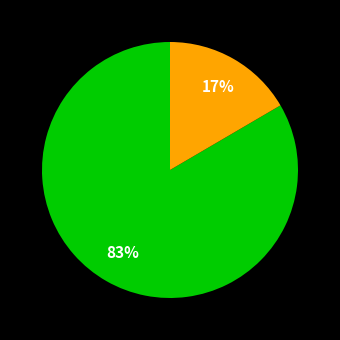

Does any single category account for the majority?

Yes